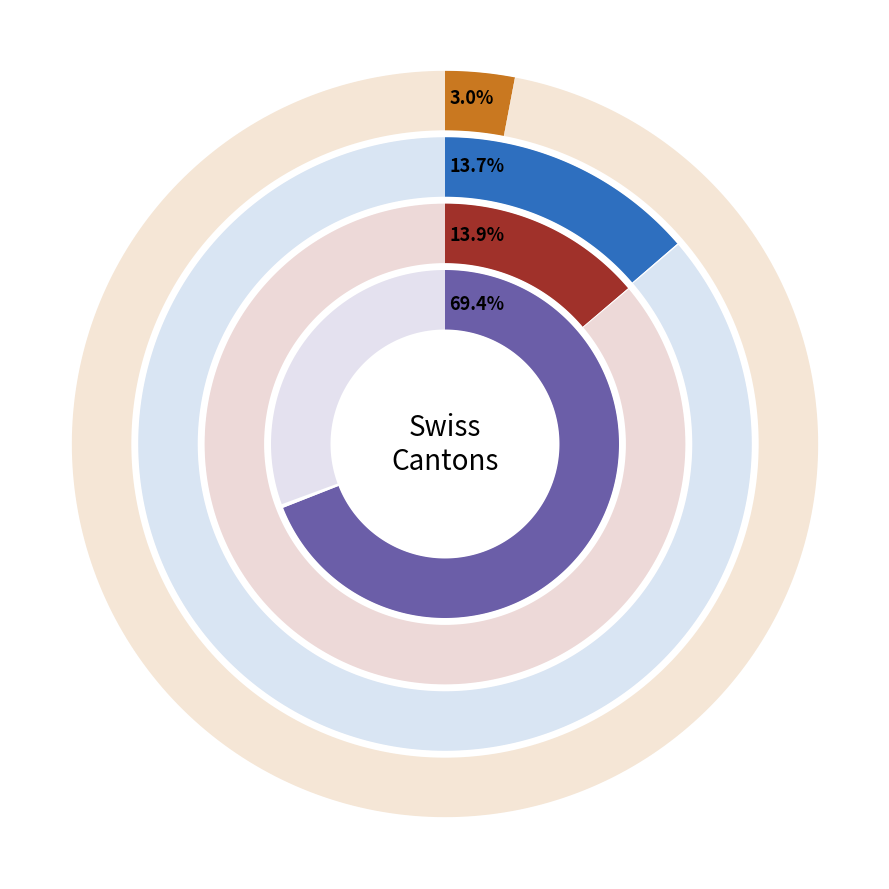

Combined, what portion of the pie is 8 and 4?

19.5%